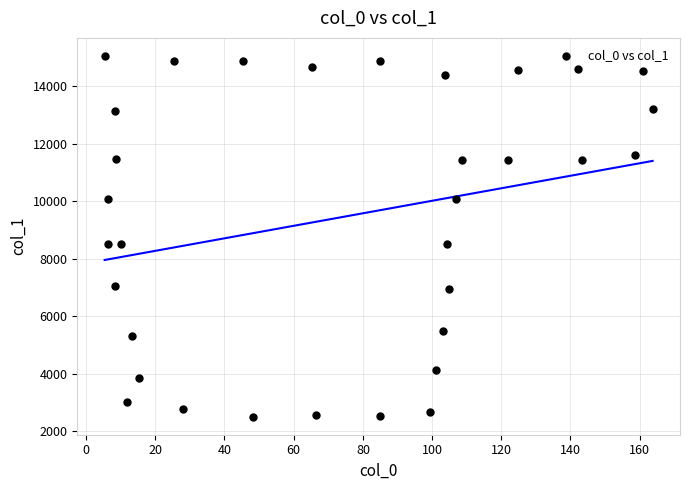

What is the range of Y values (max minus min)?

12543.8